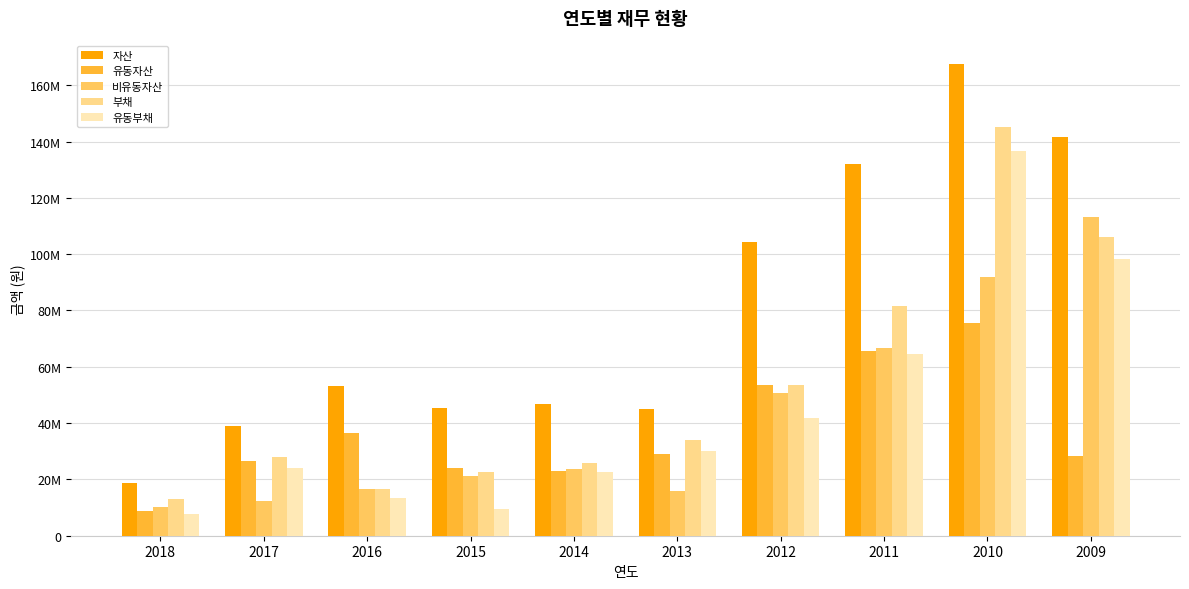

What are all the series names shown in the legend?

자산, 유동자산, 비유동자산, 부채, 유동부채